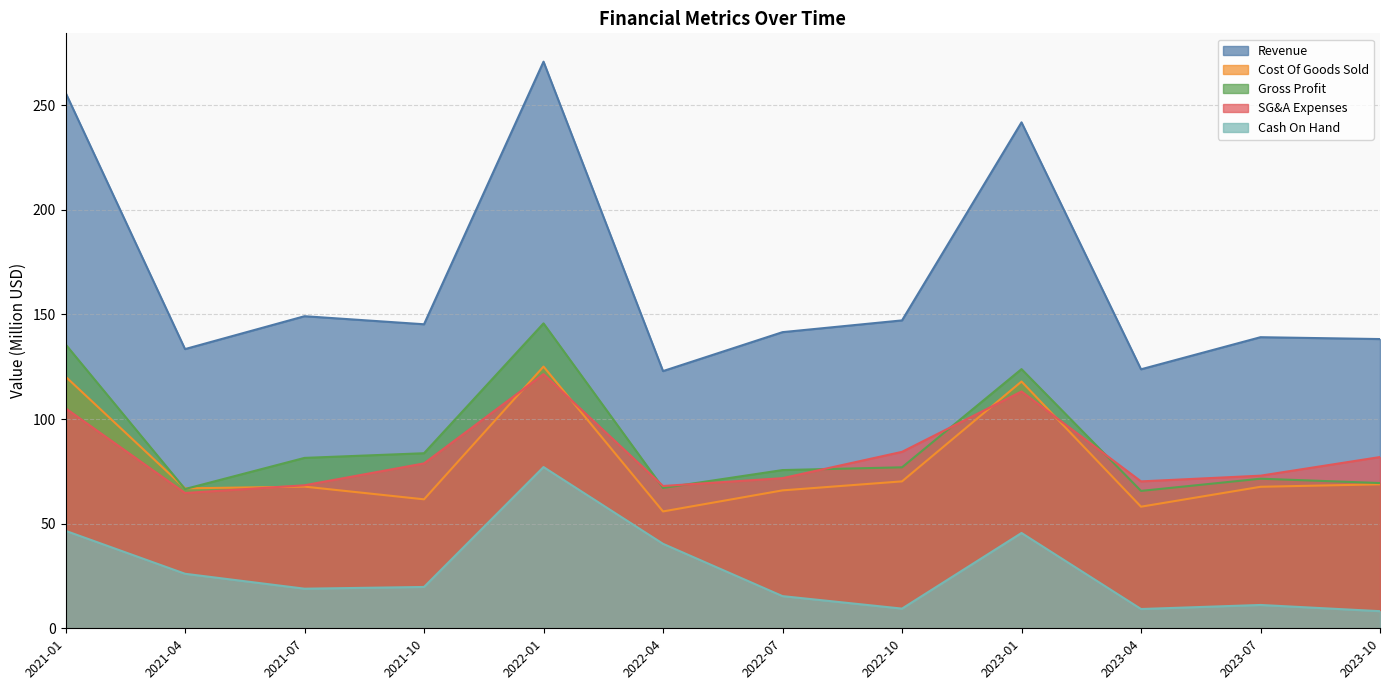

What position from the right is 2021-01?

12